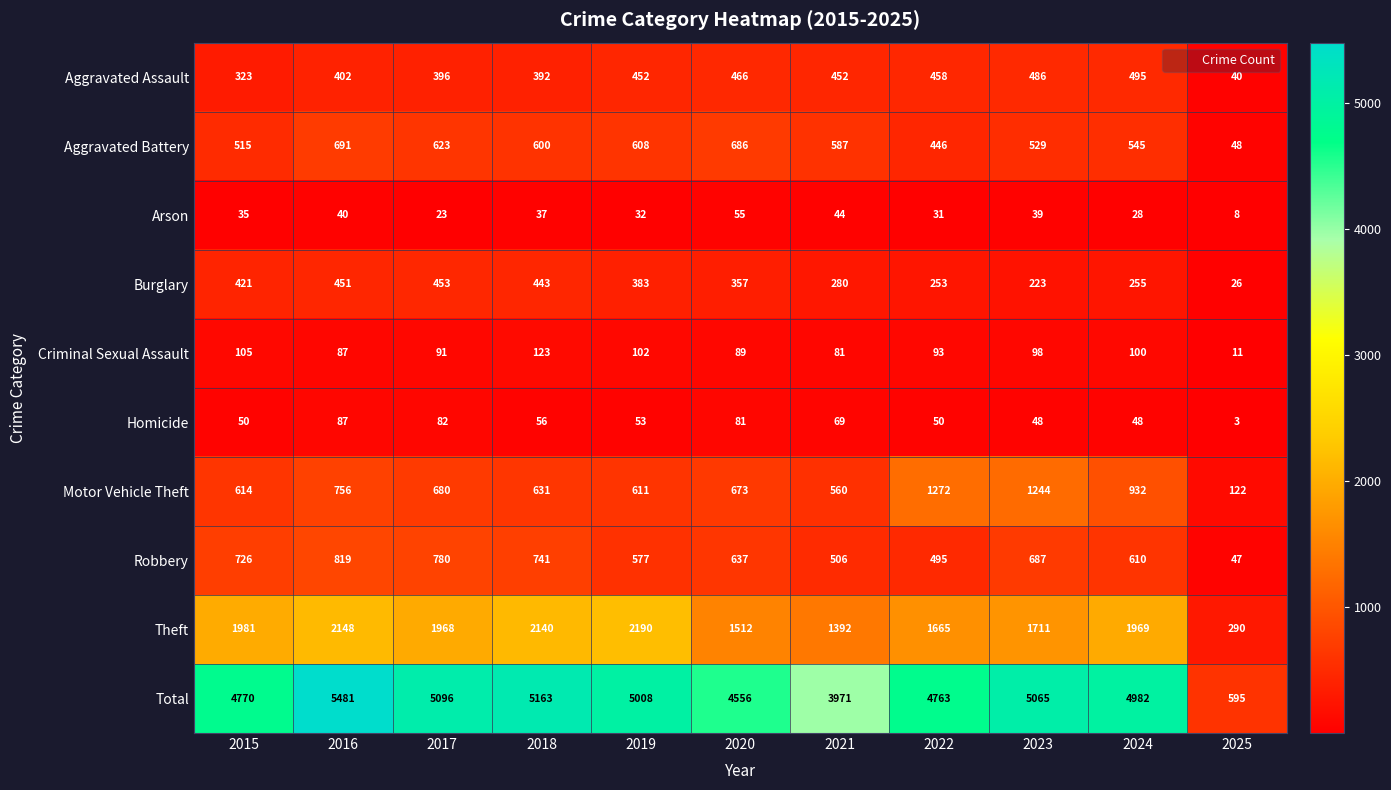

At 2018, list the series in order from smallest to largest.

Arson, Homicide, Criminal Sexual Assault, Aggravated Assault, Burglary, Aggravated Battery, Motor Vehicle Theft, Robbery, Theft, Total